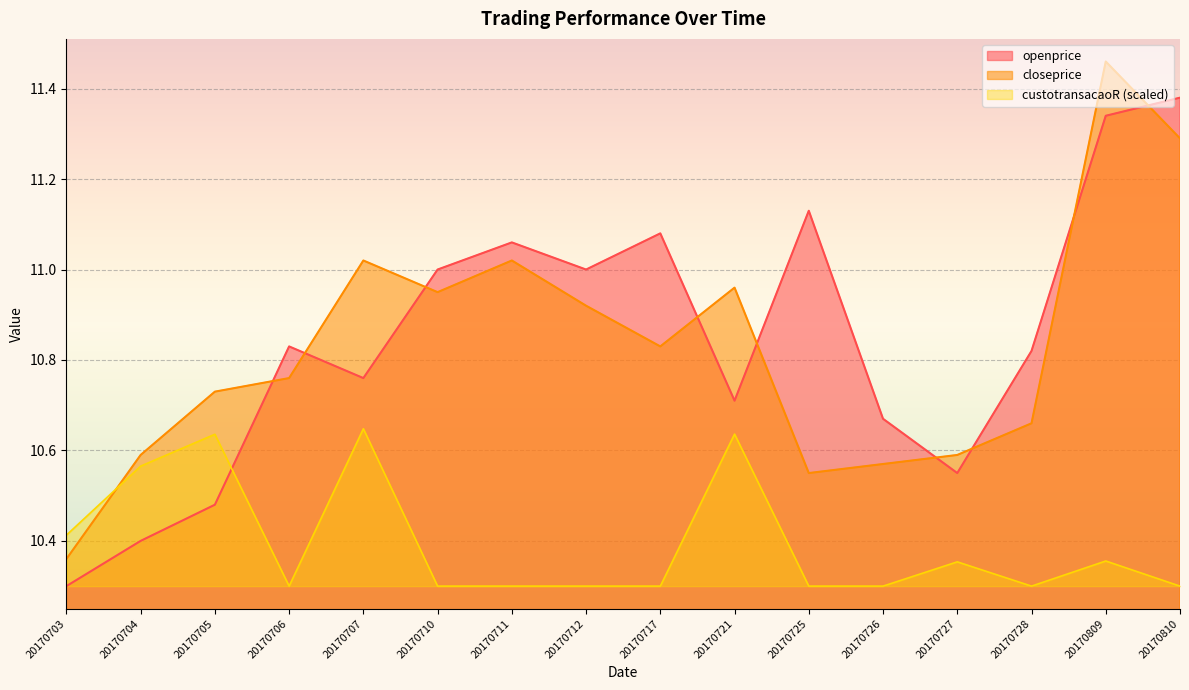

What is the value of the custotransacaoR point at the 5th from the left?

10.6